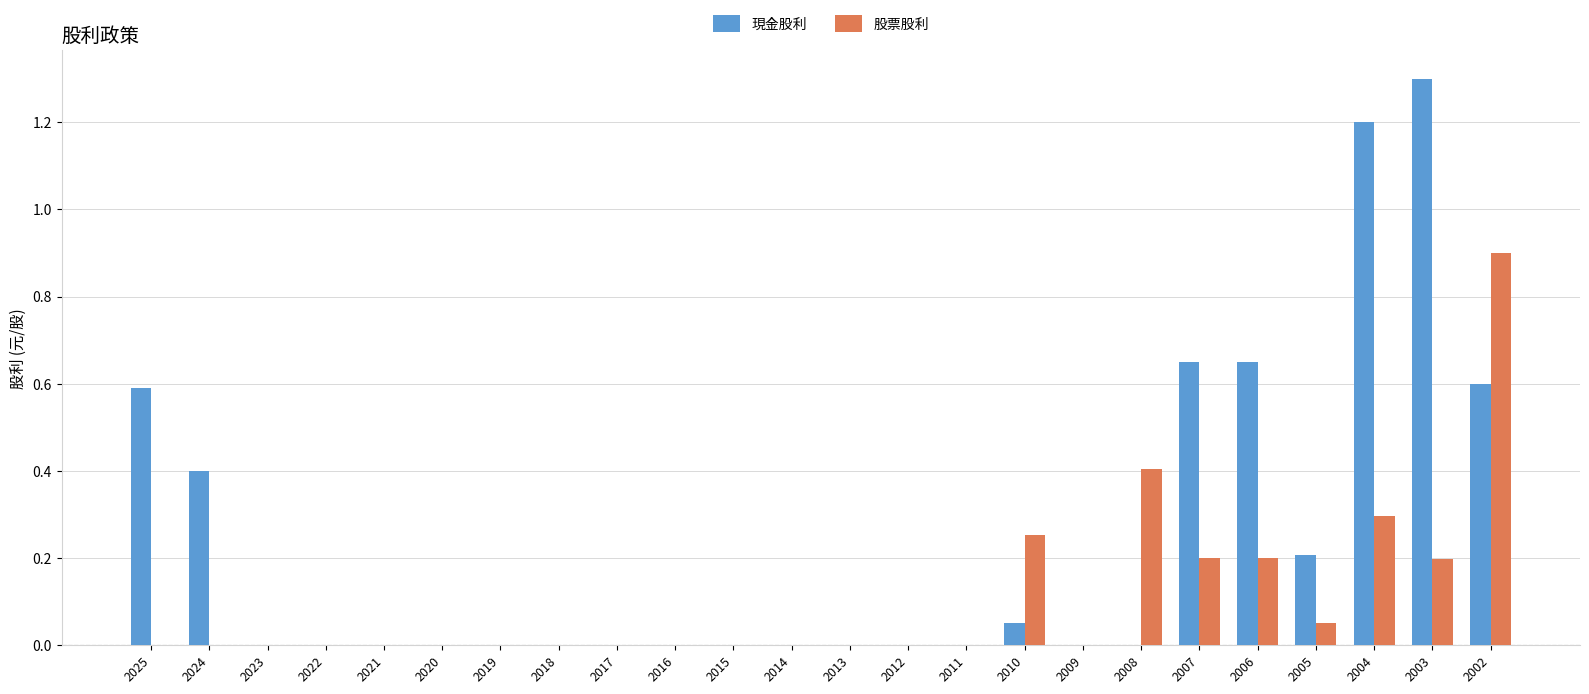

How many groups of bars are there?

24